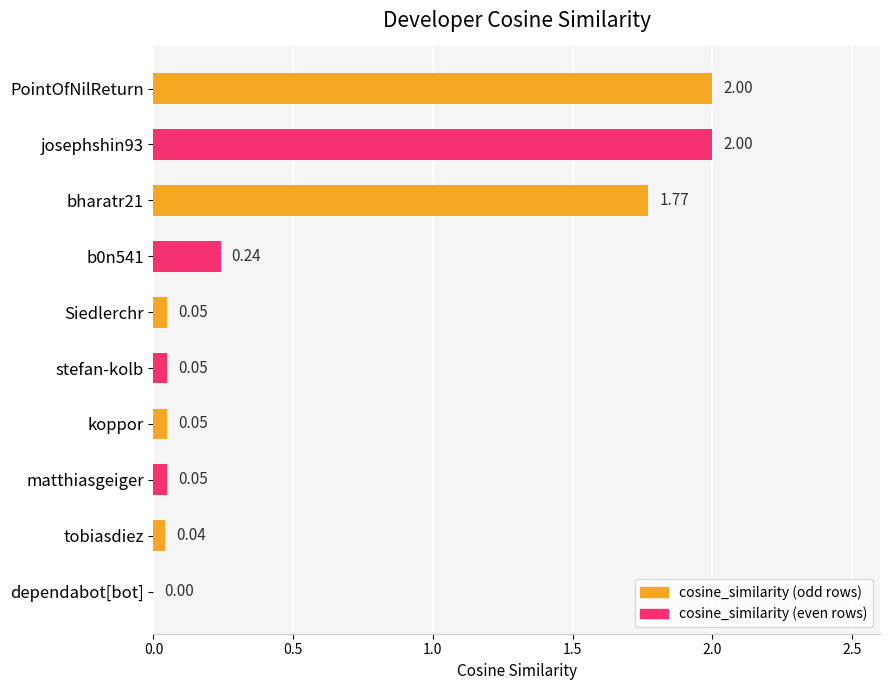

What is the sum of the values at Siedlerchr and b0n541?

0.3